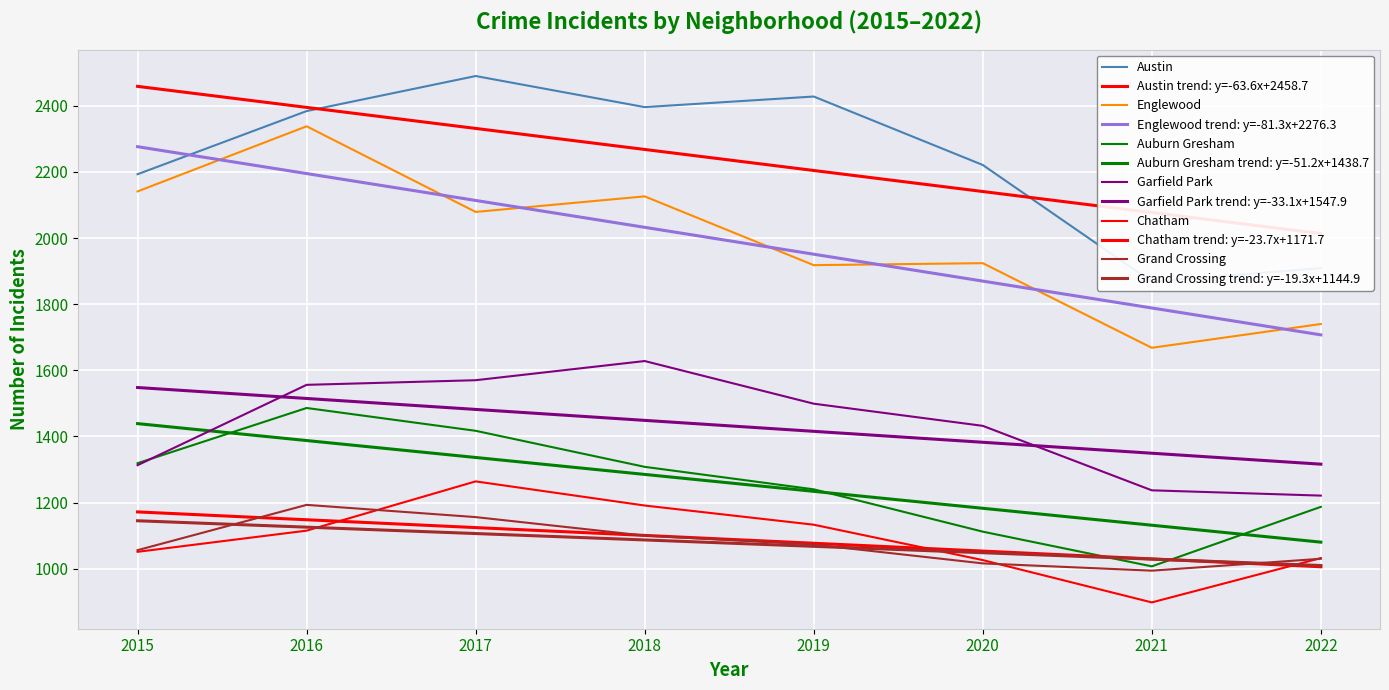

Reading left to right, what are all the values shown in this chart?

Austin: 2015=2193	2016=2384	2017=2490	2018=2396	2019=2428	2020=2221	2021=1868	2022=1909
Englewood: 2015=2141	2016=2338	2017=2079	2018=2126	2019=1918	2020=1924	2021=1668	2022=1740
Auburn Gresham: 2015=1319	2016=1486	2017=1417	2018=1308	2019=1240	2020=1112	2021=1007	2022=1187
Garfield Park: 2015=1313	2016=1556	2017=1570	2018=1628	2019=1499	2020=1432	2021=1237	2022=1221
Chatham: 2015=1051	2016=1115	2017=1264	2018=1191	2019=1133	2020=1026	2021=898	2022=1032
Grand Crossing: 2015=1056	2016=1193	2017=1156	2018=1100	2019=1073	2020=1016	2021=994	2022=1030